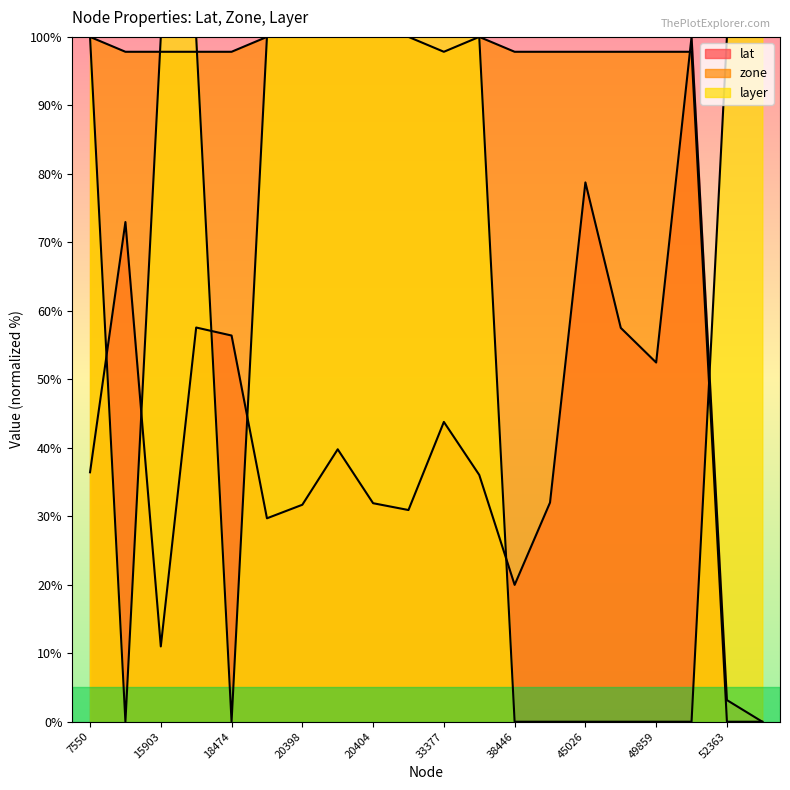

What is the average value of the lat series?

41.1